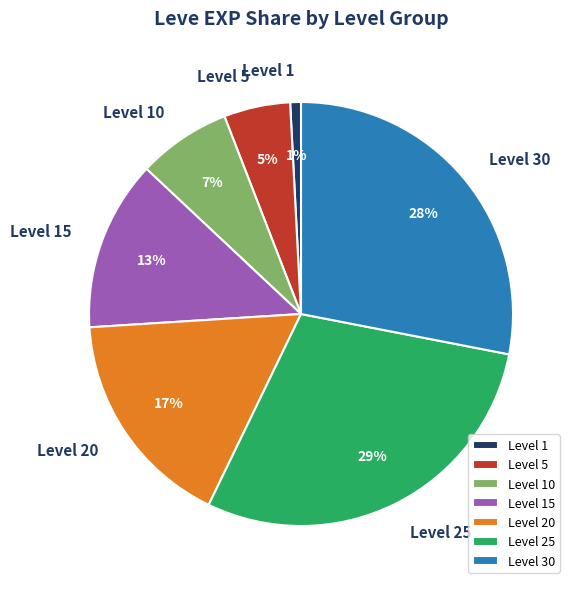

What percentage is the Level 1 slice, to the nearest percent?

1%